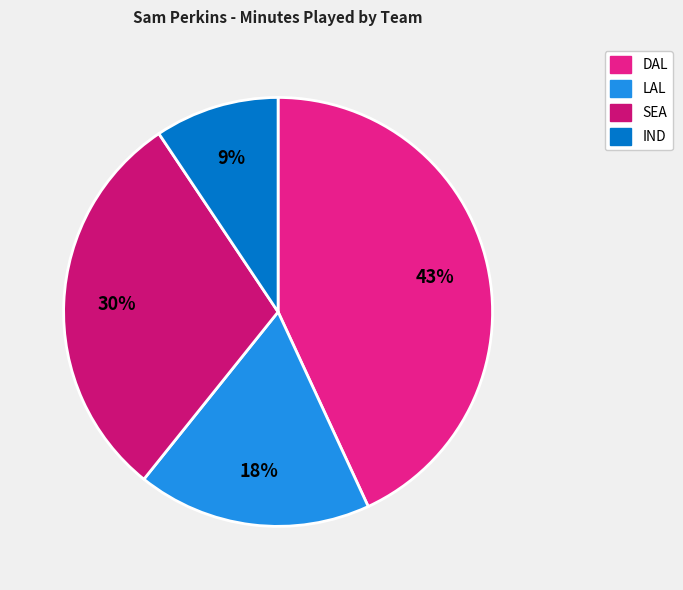

Which category has the biggest portion of the pie?

DAL